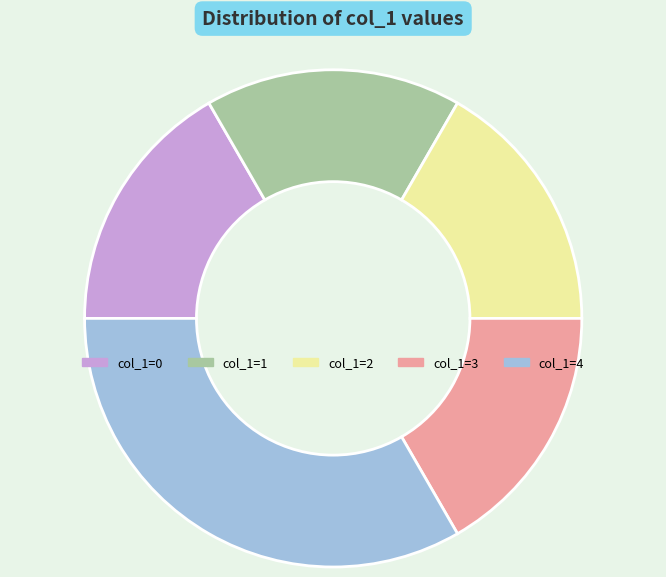

Which slice is the largest?

col_1=4